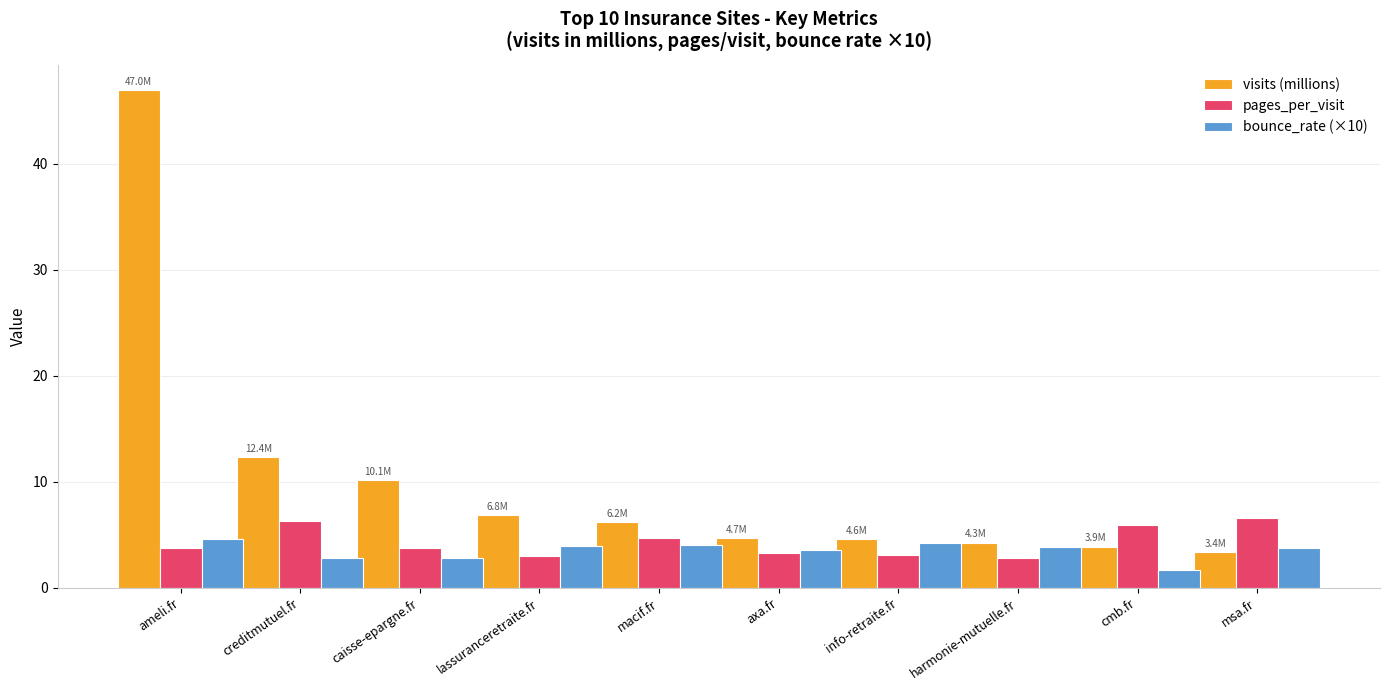

Rank the series by their maximum value, from lowest to highest.

bounce_rate (×10), pages_per_visit, visits (millions)